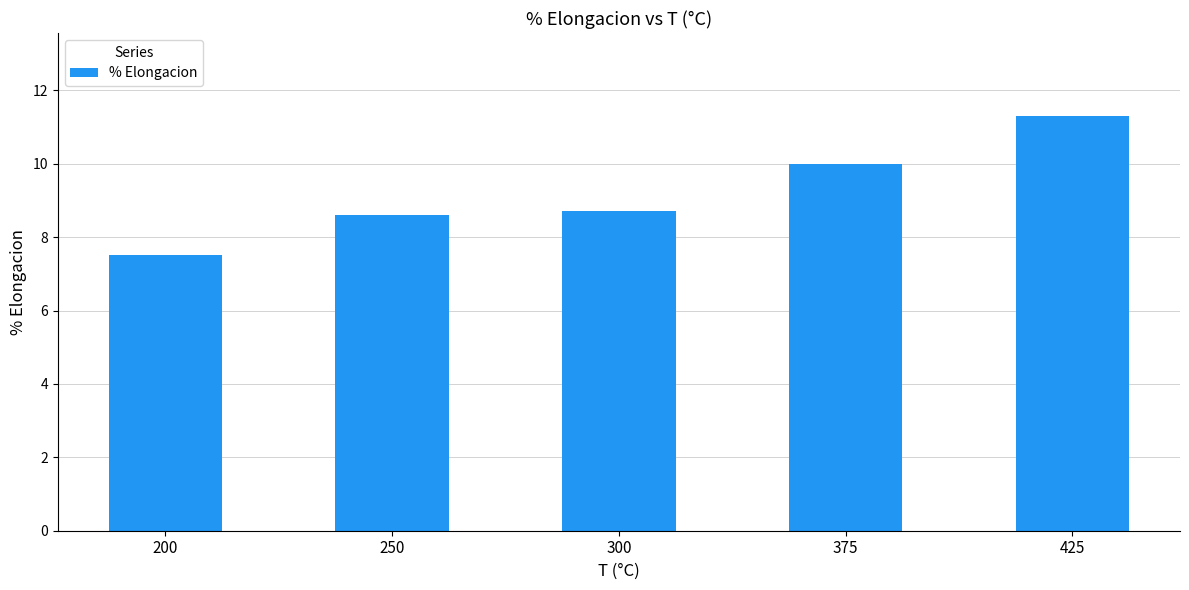

True or false: the data shows 11.9 at 300.

False